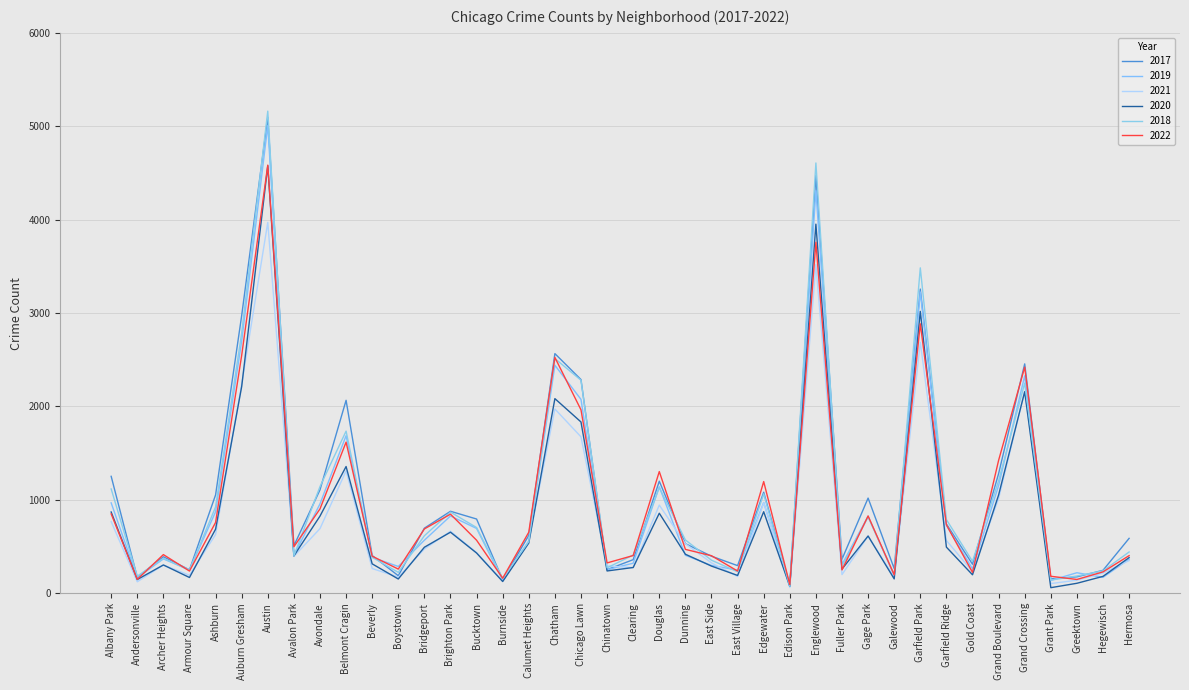

Which series has the largest range (max minus min)?

2018